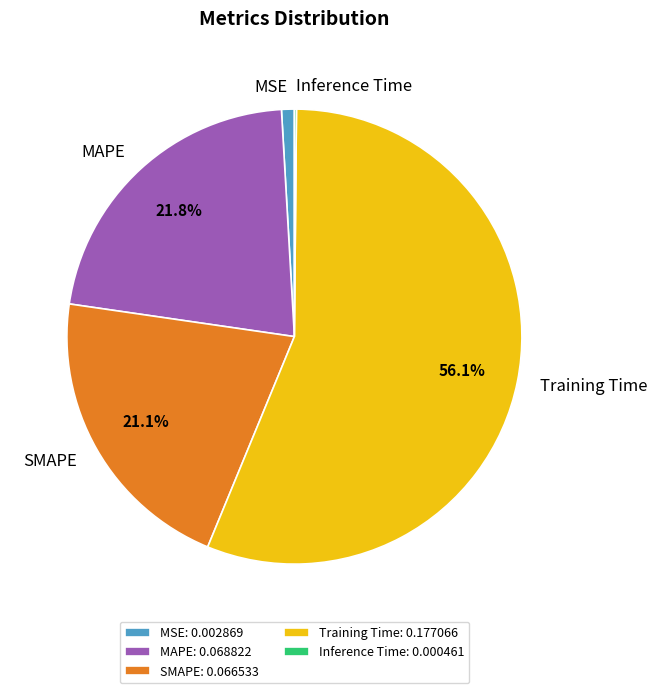

How much of the chart is everything except SMAPE?

78.9%